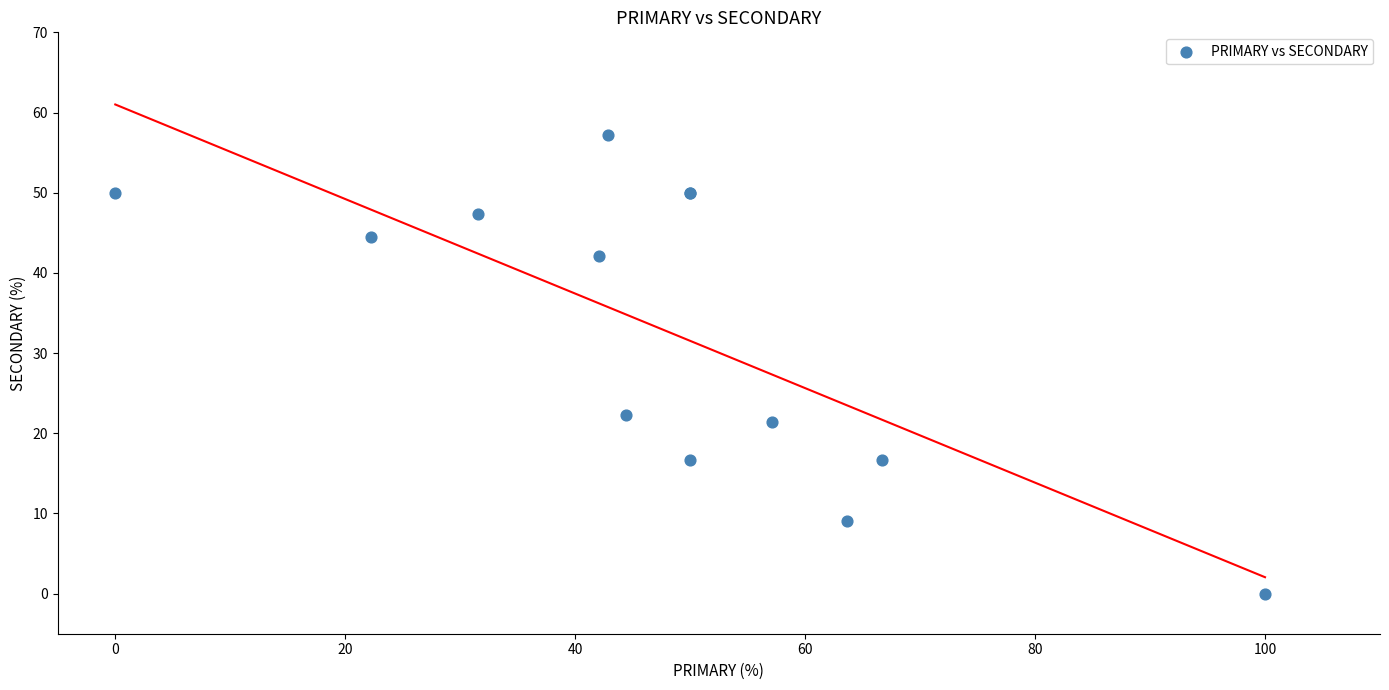

What Y value in the scatter plot is closest to 28?

22.2